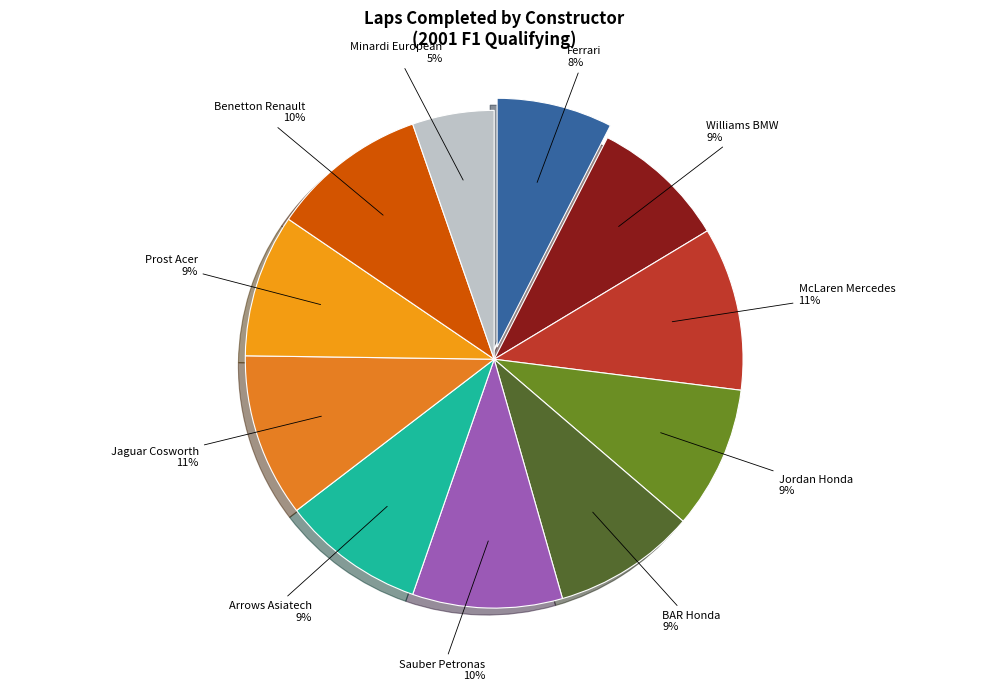

Does Williams BMW represent more than half of the total?

No